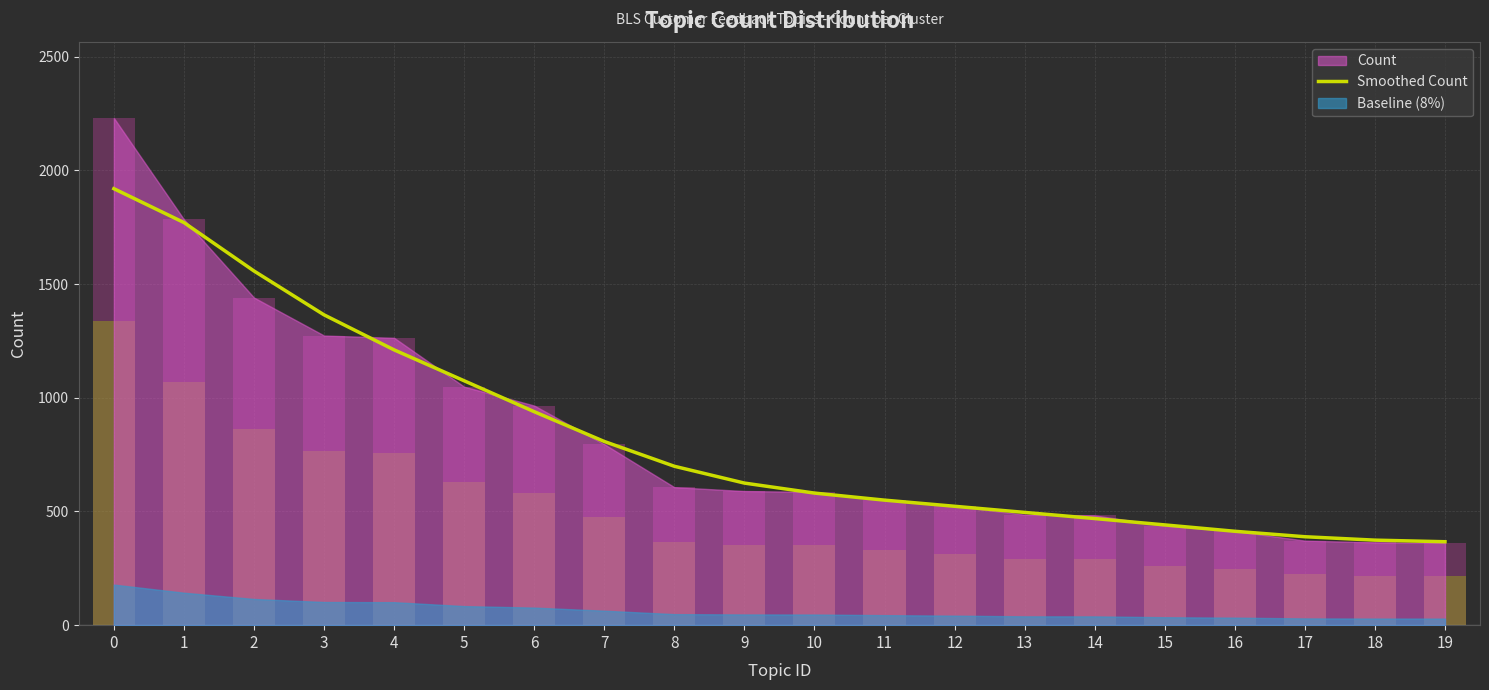

What is the difference between the values at 15 and 2?

1117